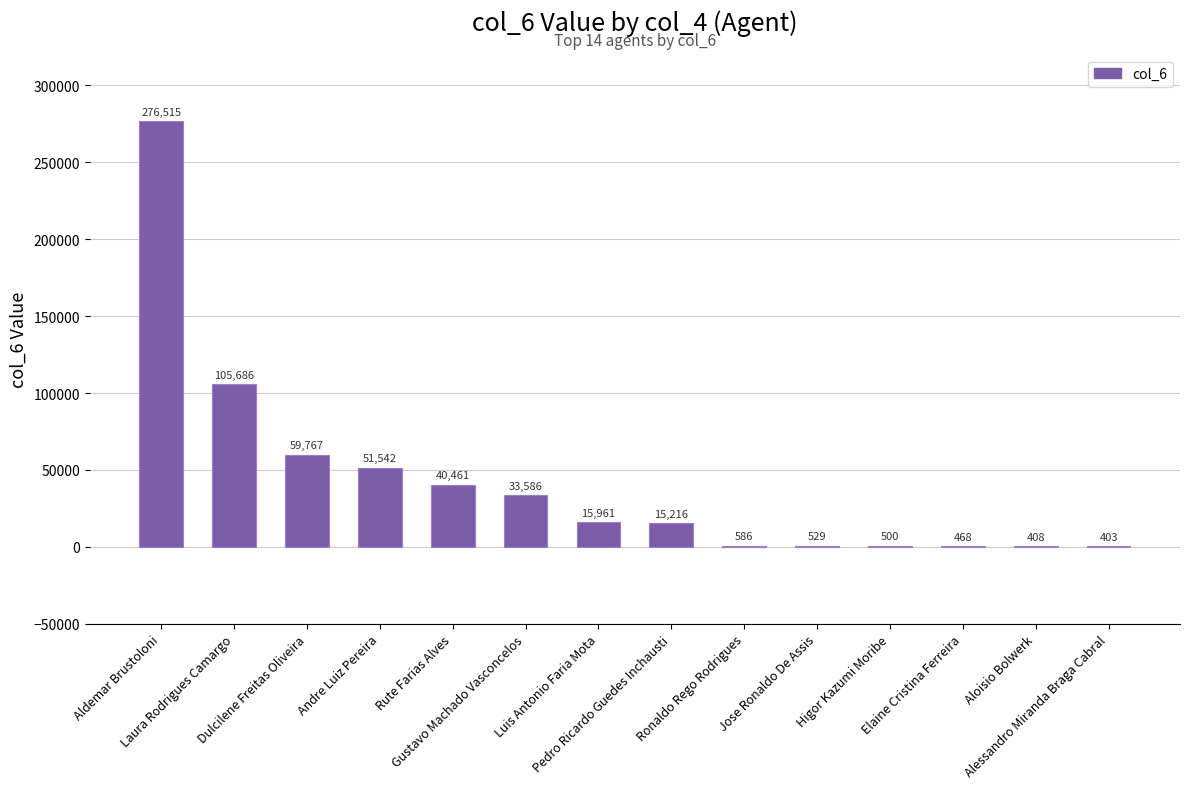

Reading left to right, what are all the values shown in this chart?

Aldemar Brustoloni=276515	Laura Rodrigues Camargo=105686	Dulcilene Freitas Oliveira=59767	Andre Luiz Pereira=51542	Rute Farias Alves=40461	Gustavo Machado Vasconcelos=33586	Luis Antonio Faria Mota=15961	Pedro Ricardo Guedes Inchausti=15216	Ronaldo Rego Rodrigues=586	Jose Ronaldo De Assis=529	Higor Kazumi Moribe=500	Elaine Cristina Ferreira=468	Aloisio Bolwerk=408	Alessandro Miranda Braga Cabral=403